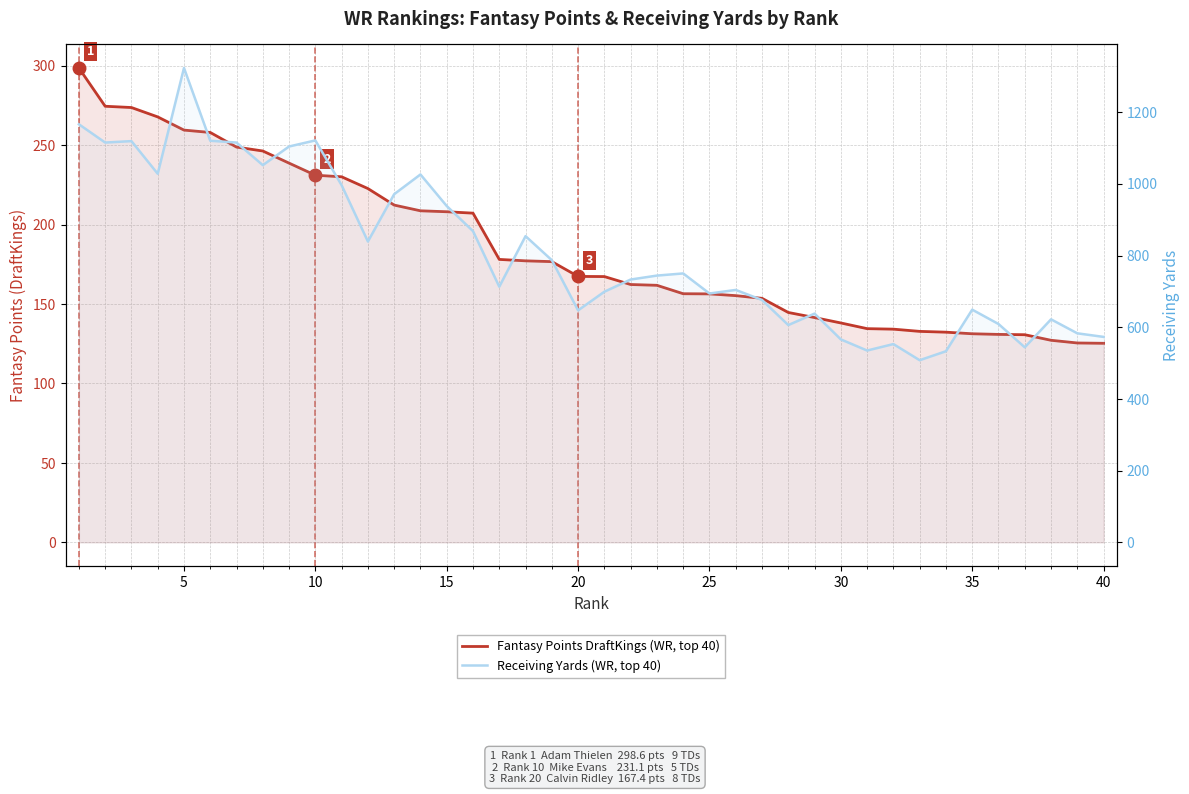

Rank the series by their average value, from highest to lowest.

Receiving Yards, Fantasy Points DraftKings (WR)